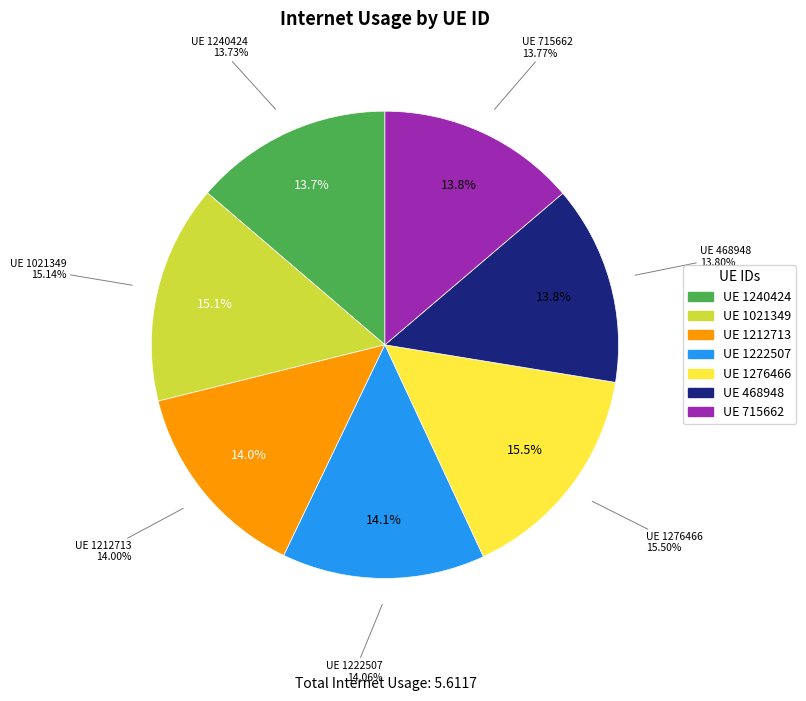

Which has a higher value, 715662 or 1222507?

1222507